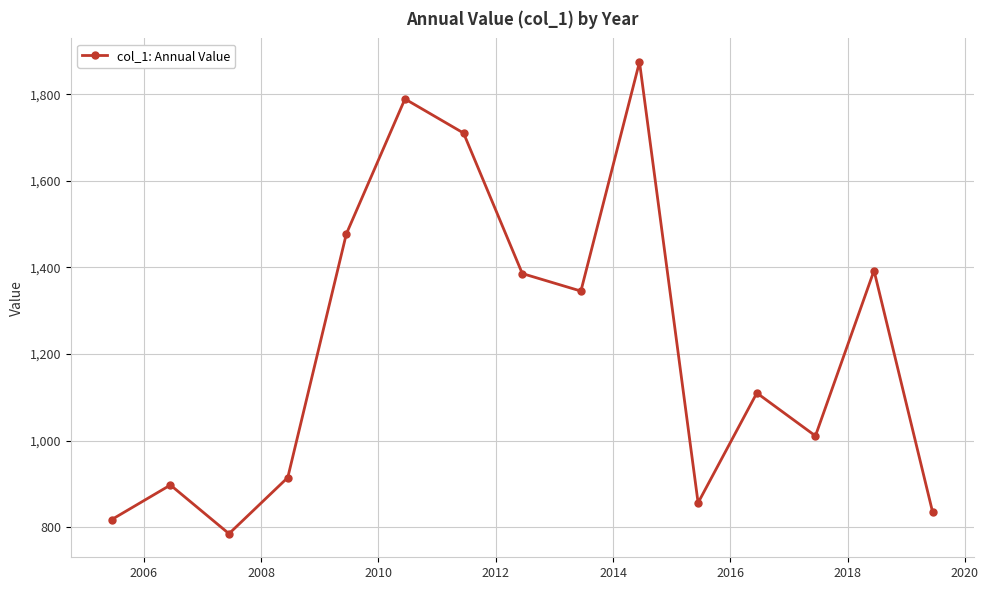

What is the minimum value shown in the chart?

784.9